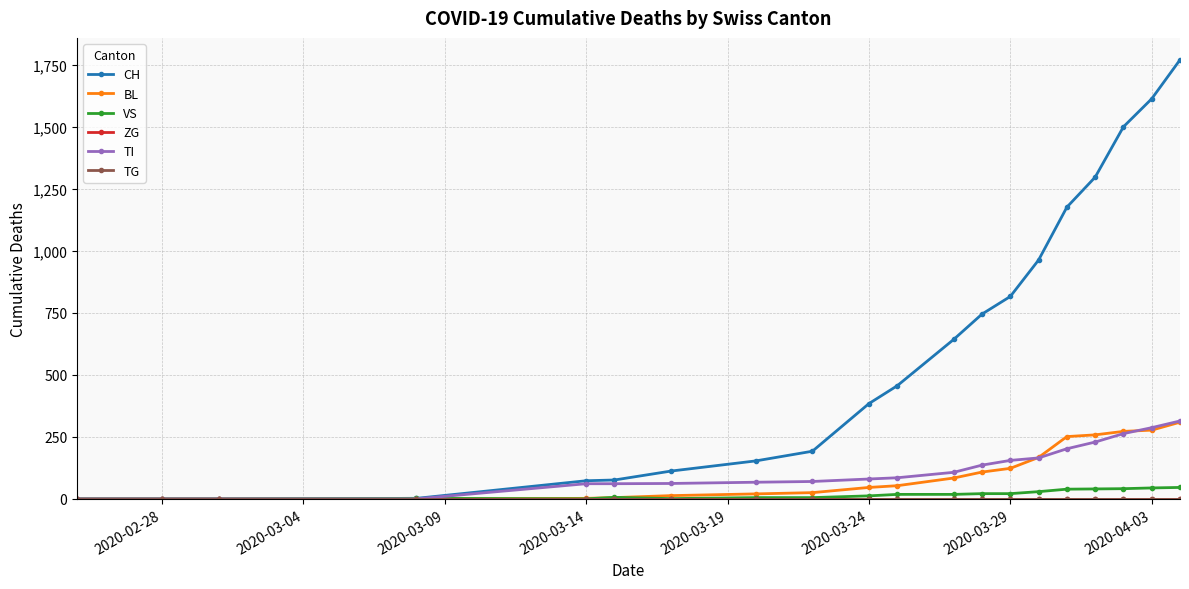

True or false: TI and CH cross at least once.

False